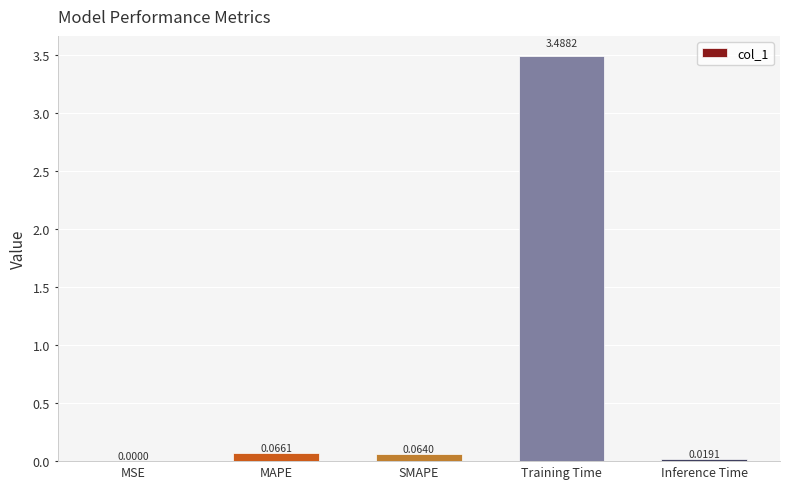

Which category has the highest value across all series?

Training Time